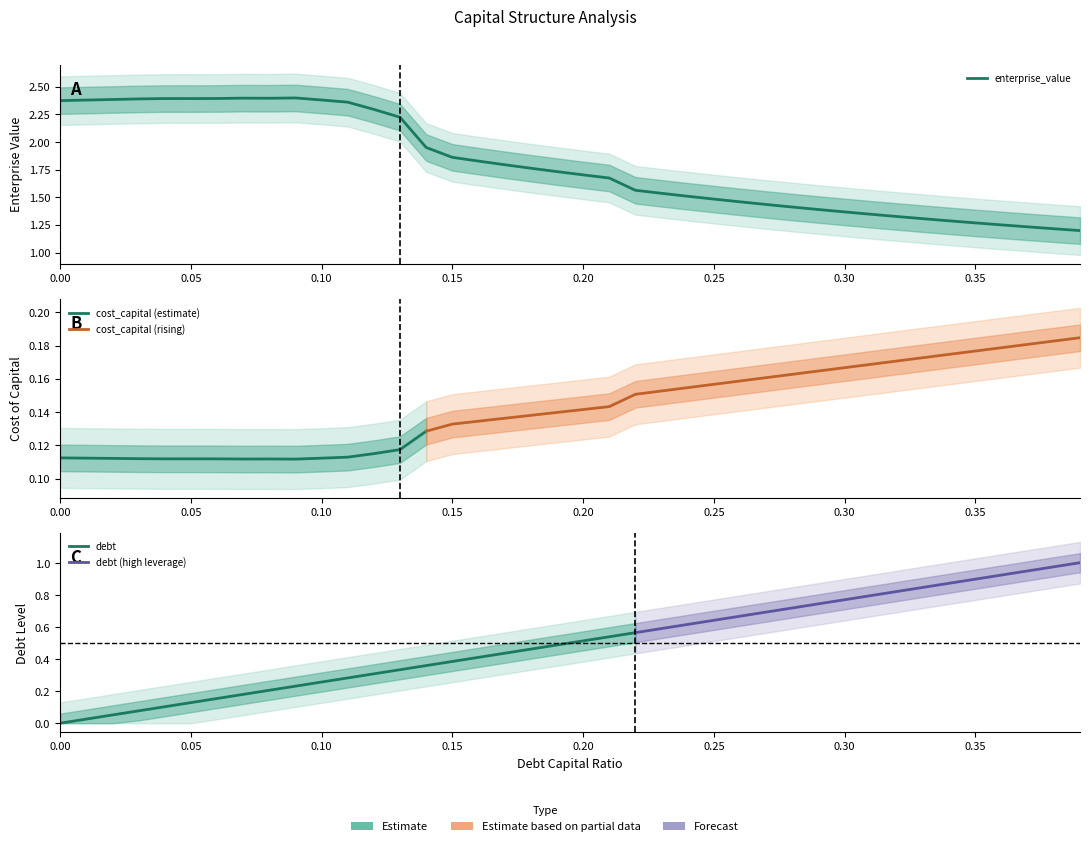

True or false: debt_capital has a value of 0.0 at 0.09.

False